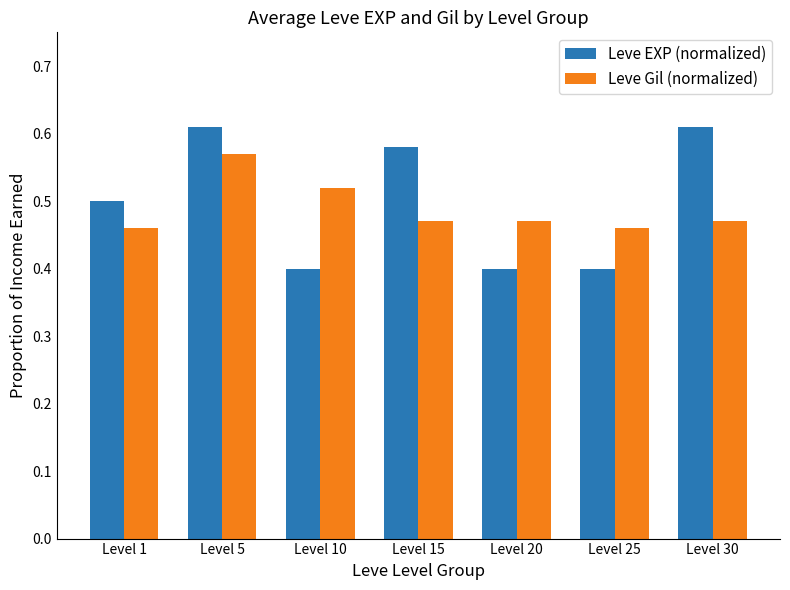

What is the approximate value of Leve EXP (normalized) at Level 20?

0.4